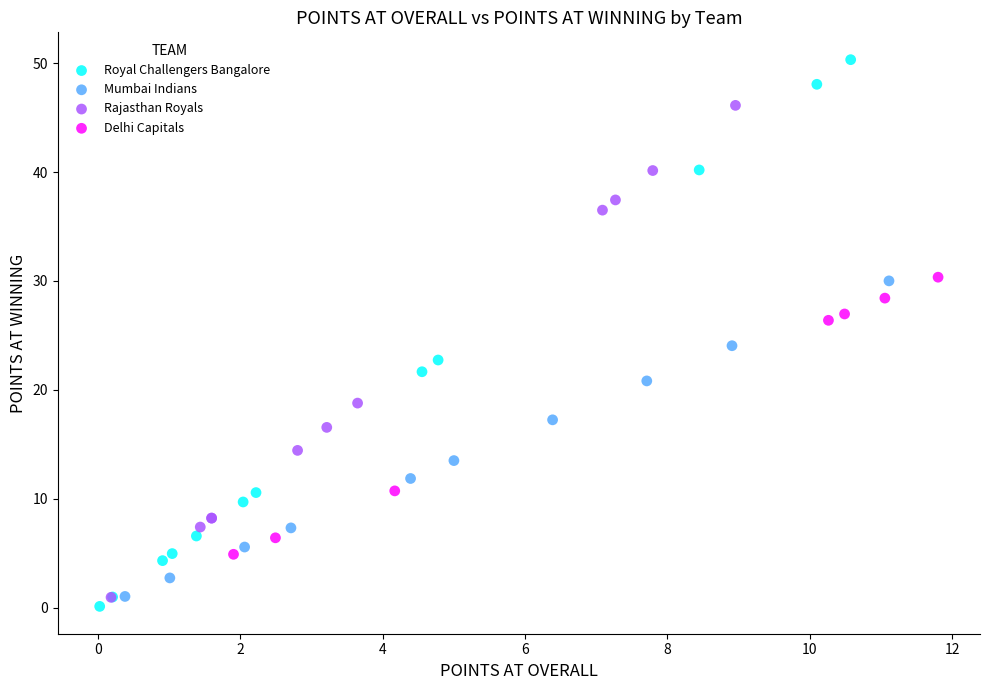

What are all the series names shown in the legend?

Royal Challengers Bangalore, Mumbai Indians, Rajasthan Royals, Delhi Capitals